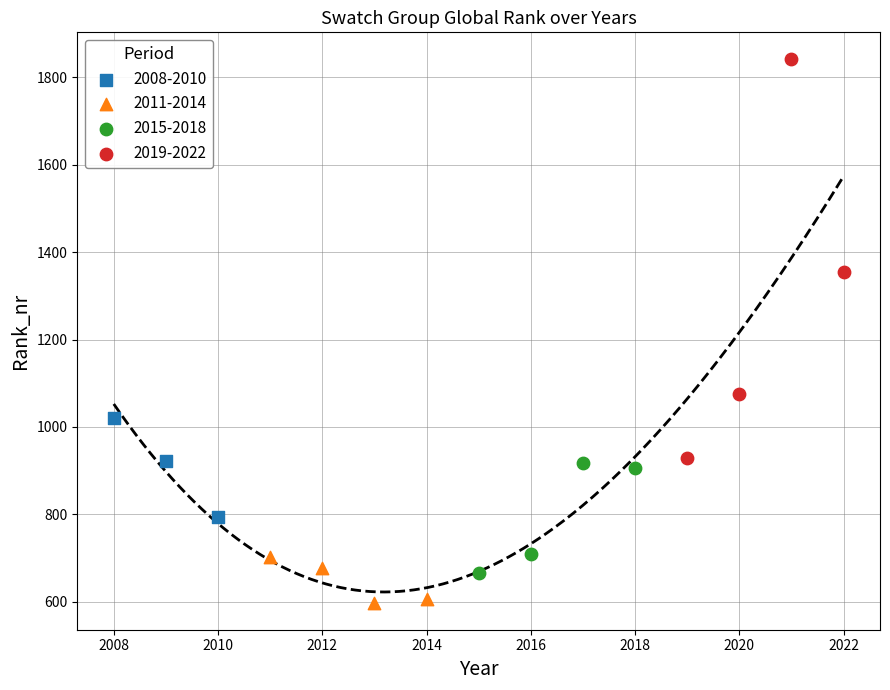

Which series reaches the maximum Y coordinate?

2019-2022